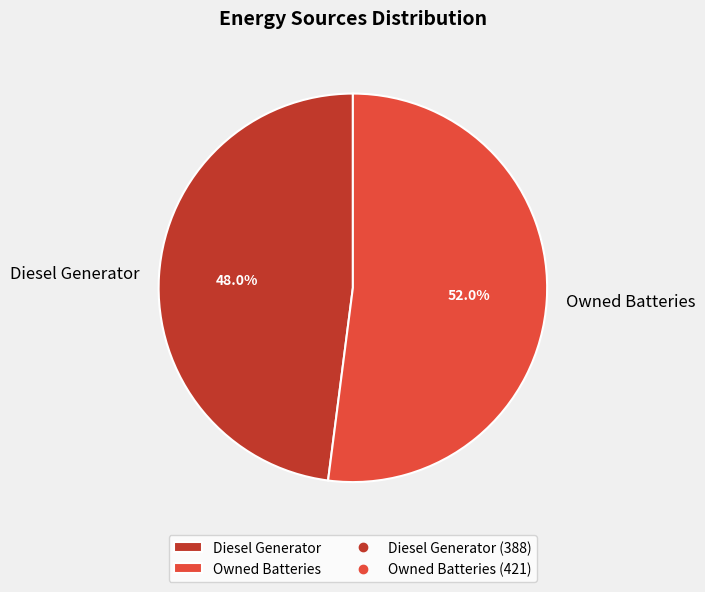

What is the largest slice in the pie chart?

Owned Batteries